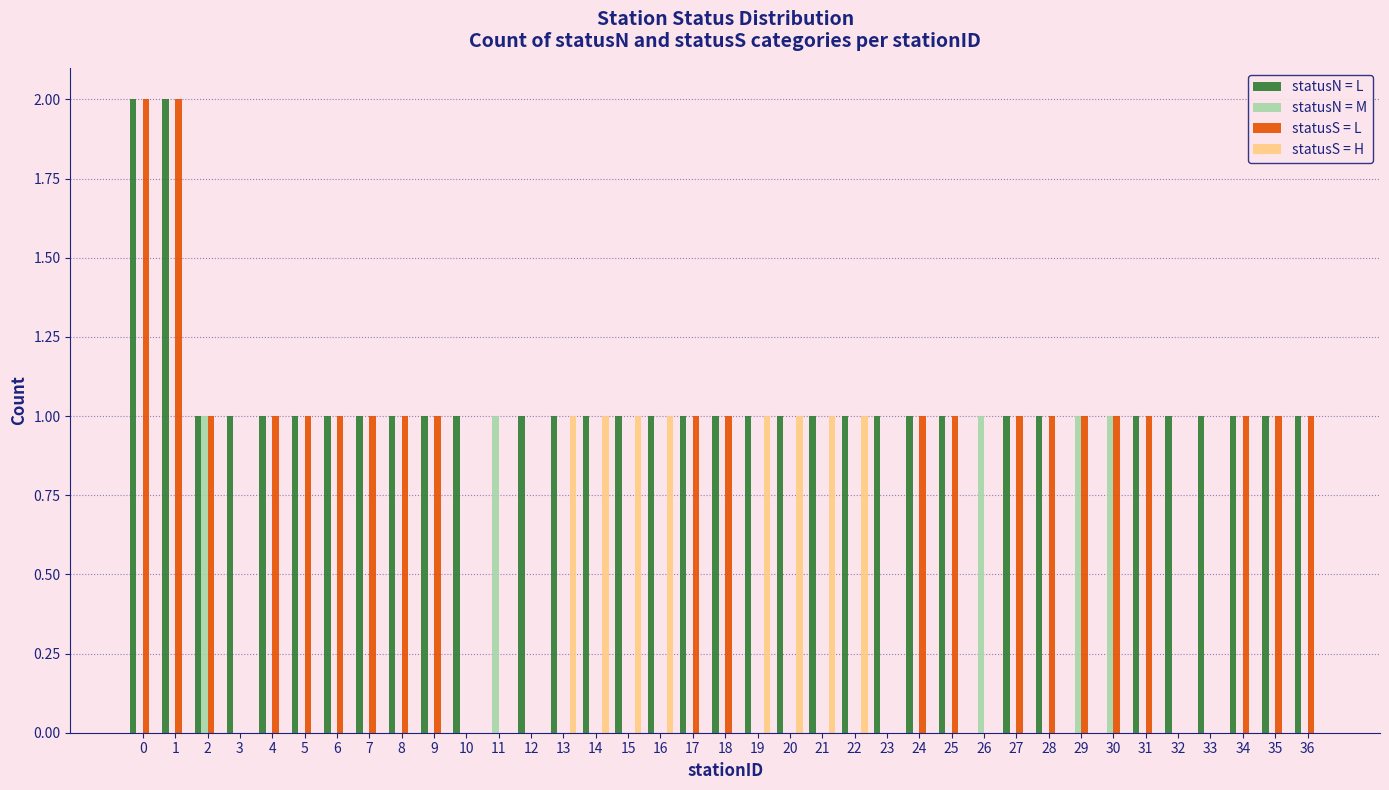

Which series has the largest total across all categories?

statusN = L